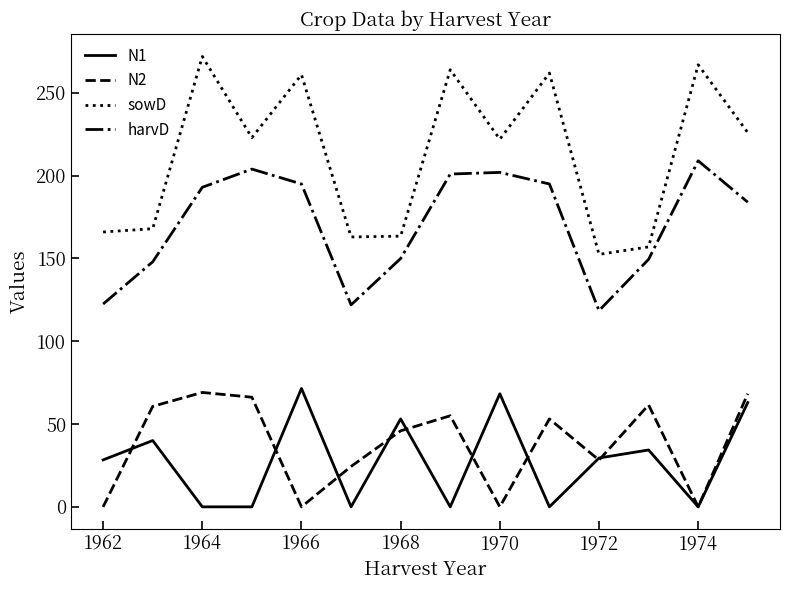

Which series has the largest total across all categories?

sowD